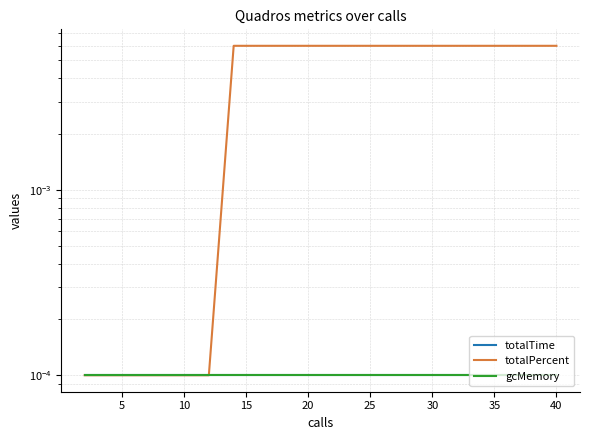

Which series has the largest range (max minus min)?

totalPercent